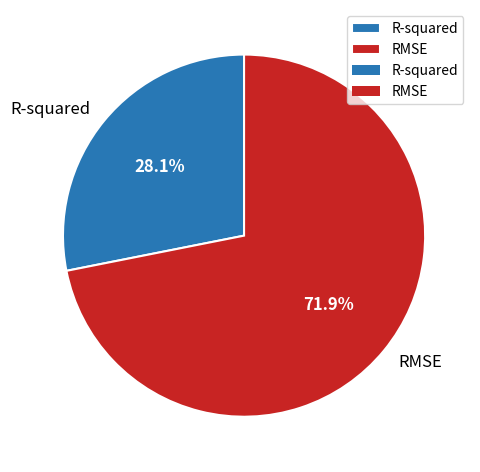

Between RMSE and R-squared, which is larger?

RMSE